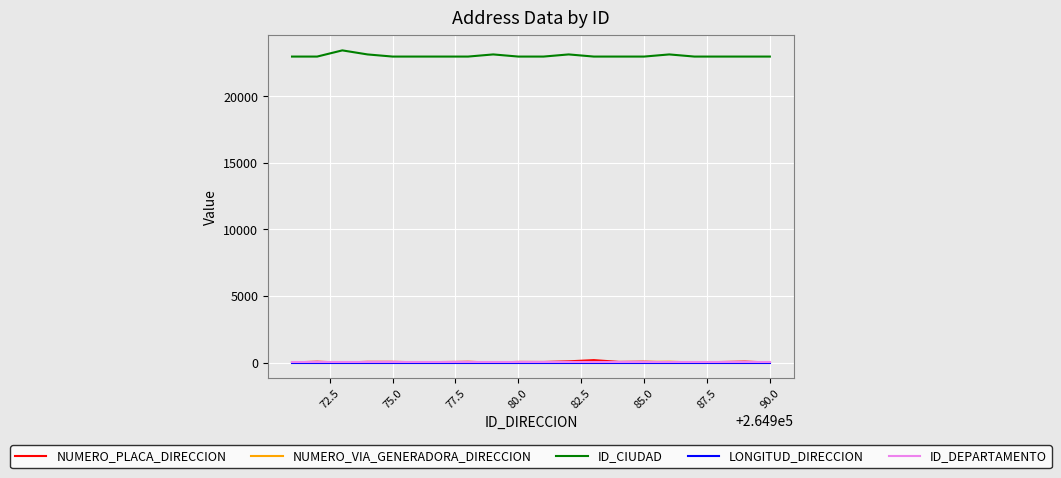

True or false: ID_DEPARTAMENTO and ID_CIUDAD cross at least once.

False